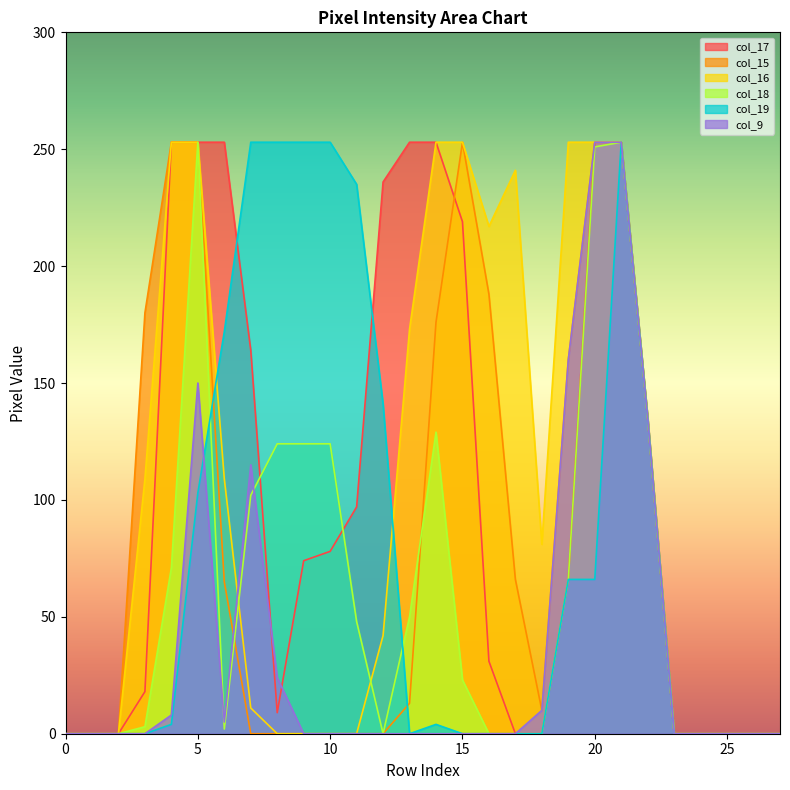

How many data points does each series have?

28